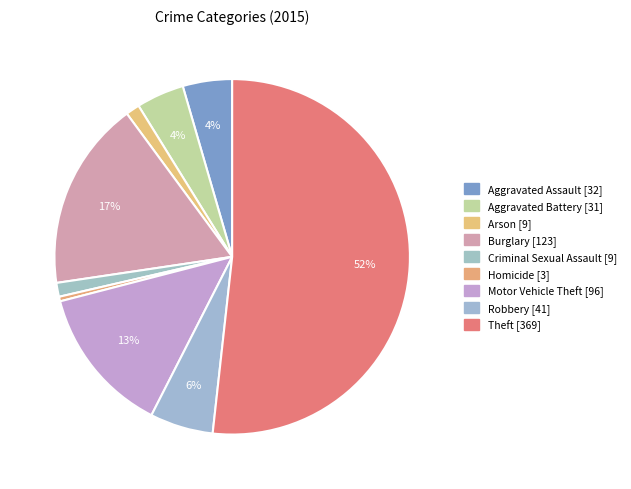

Does Criminal Sexual Assault represent more than half of the total?

No